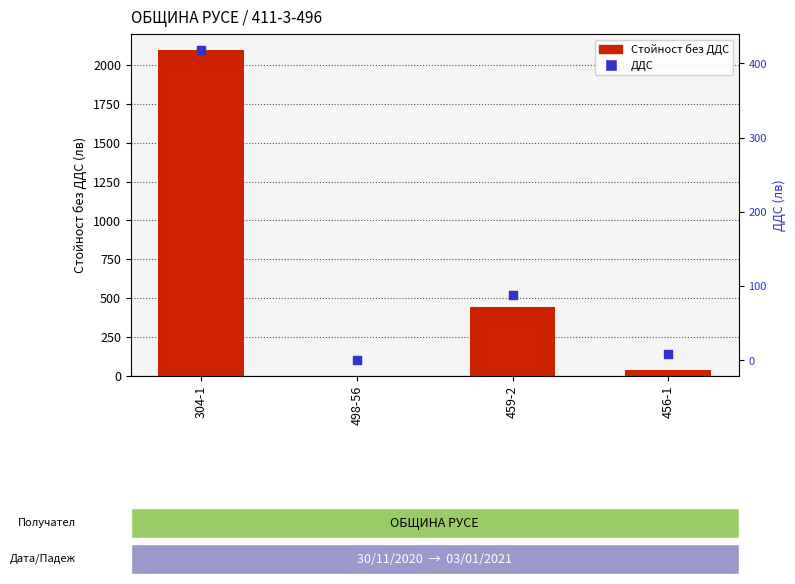

Which series has the widest spread of Y values?

Стойност без ДДС